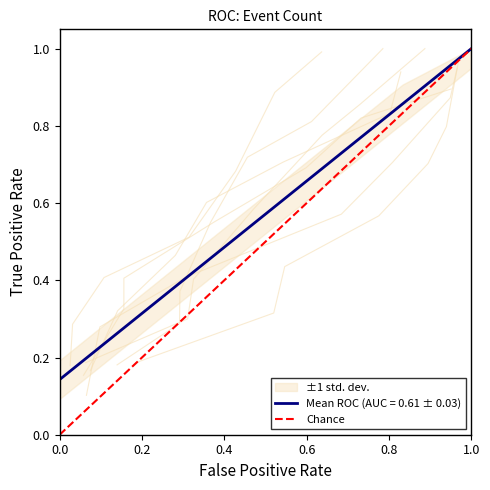

Which category has the highest value in the Mean ROC (AUC = 0.61 ± 0.03) series?

1.0